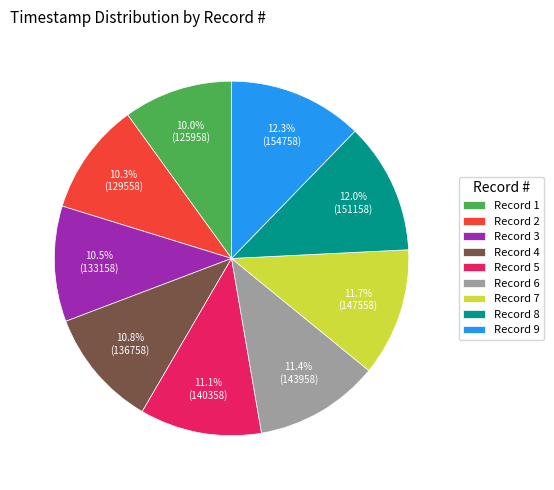

How many slices are in this pie chart?

9